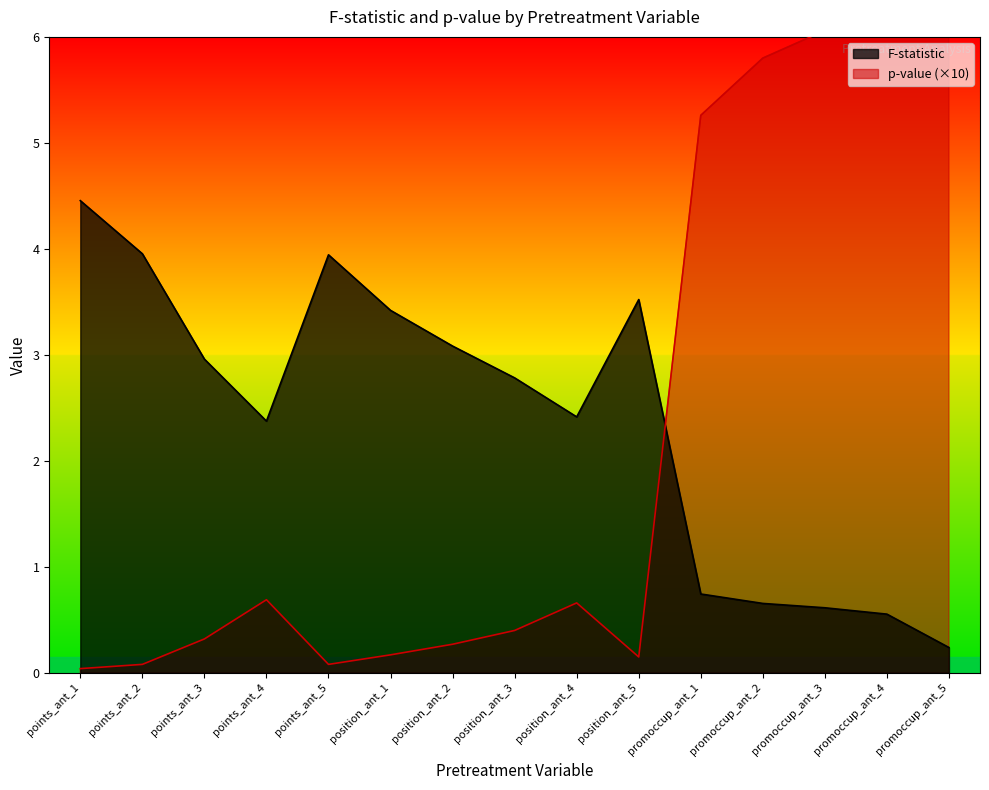

Is it true that F-statistic equals 1.5 at position_ant_4?

False